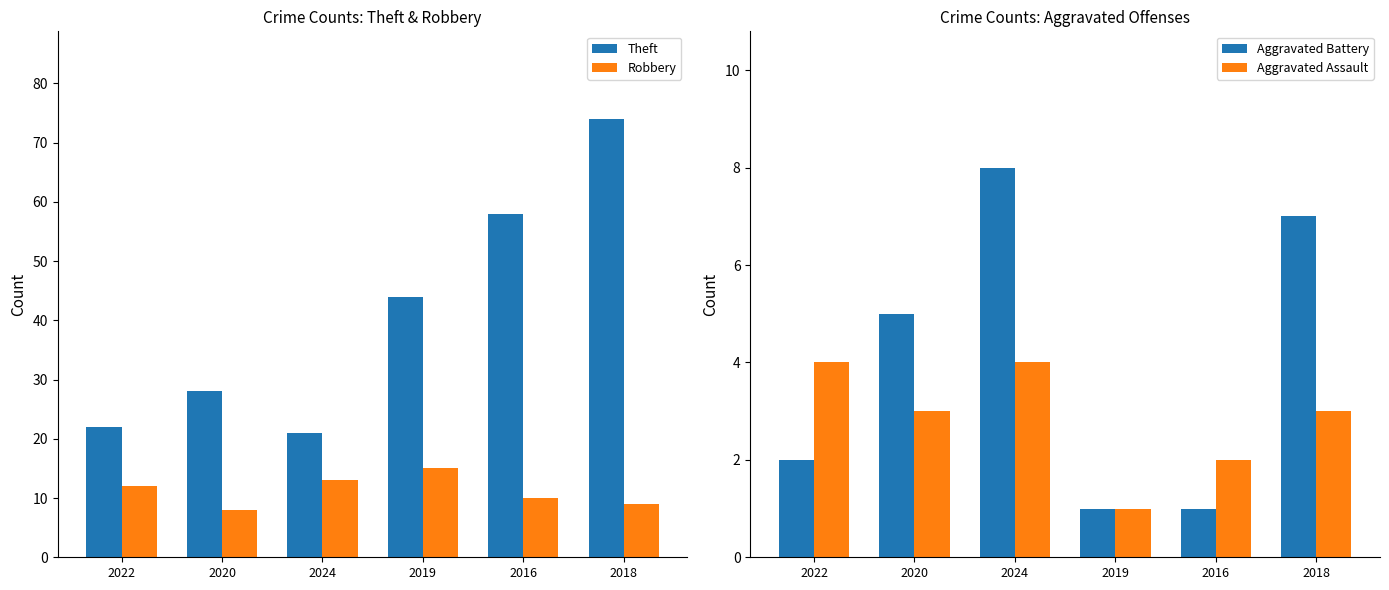

At which category is the sum across all series the highest?

2018